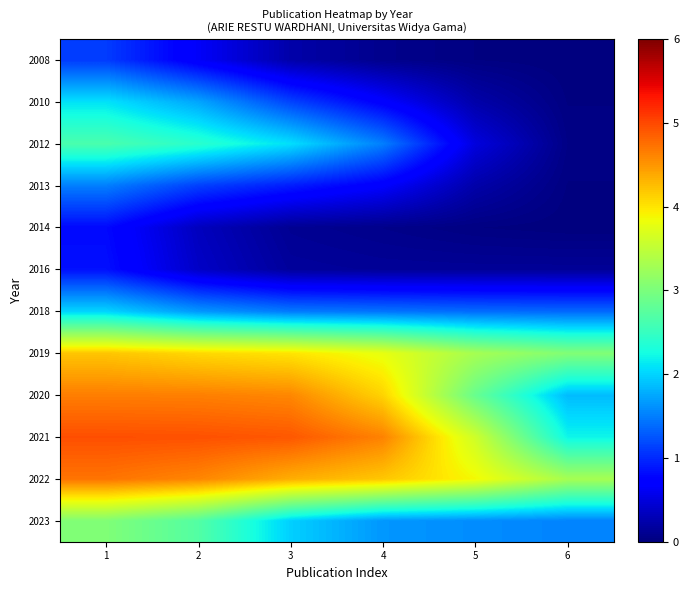

What is the difference between the highest and lowest values at 2?

4.6